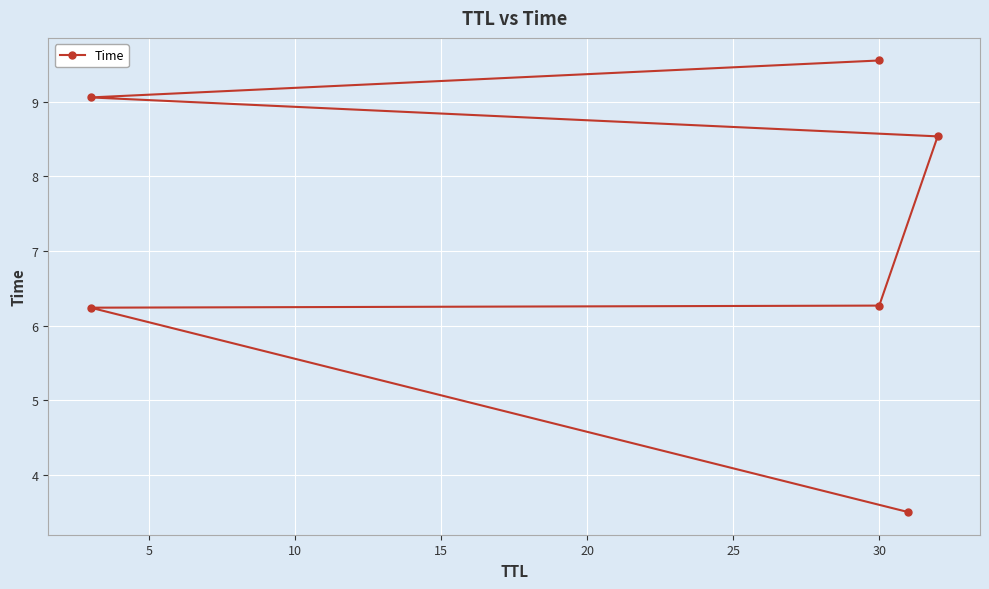

How many lines are shown in the chart?

1